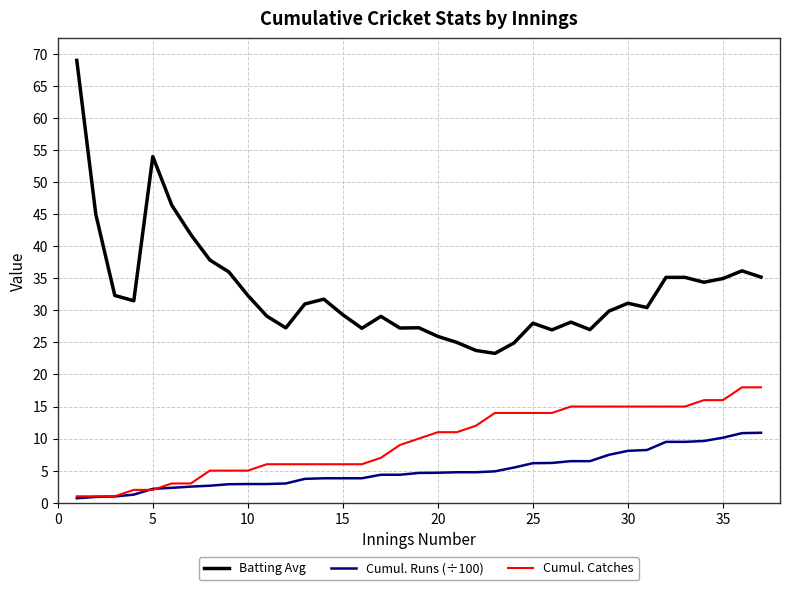

True or false: Cumul. Catches and Batting Avg intersect in this chart.

False